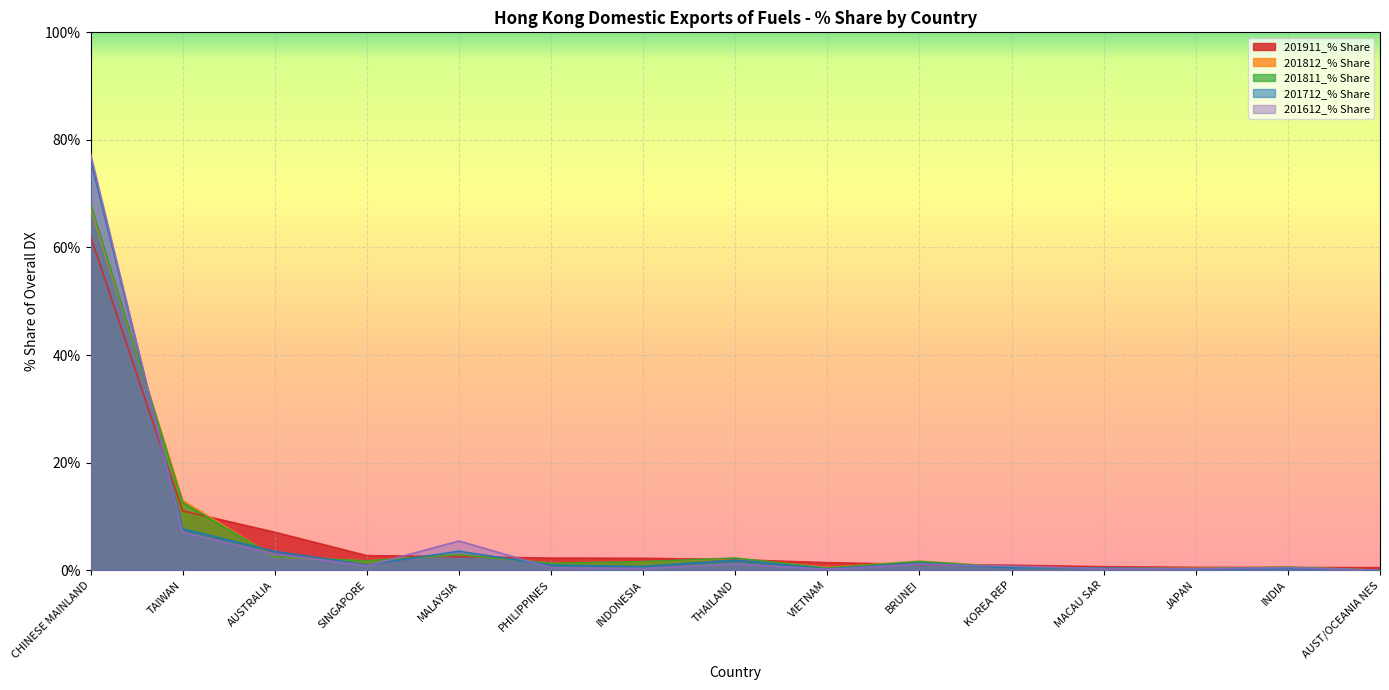

Which series ends up on top after the final intersection of 201712_% Share and 201612_% Share?

201612_% Share